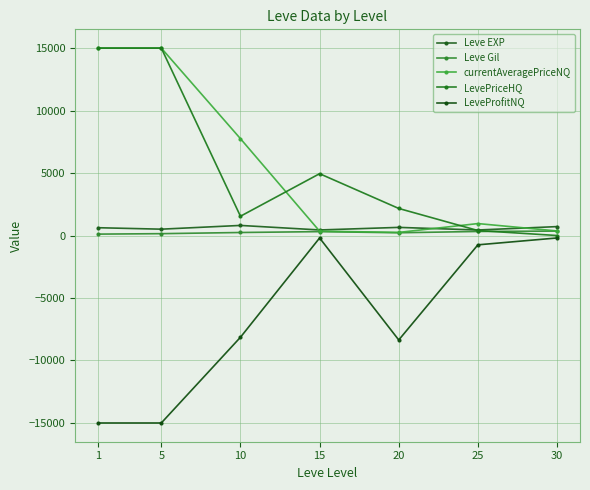

What are all the series names shown in the legend?

Leve EXP, Leve Gil, currentAveragePriceNQ, LevePriceHQ, LeveProfitNQ